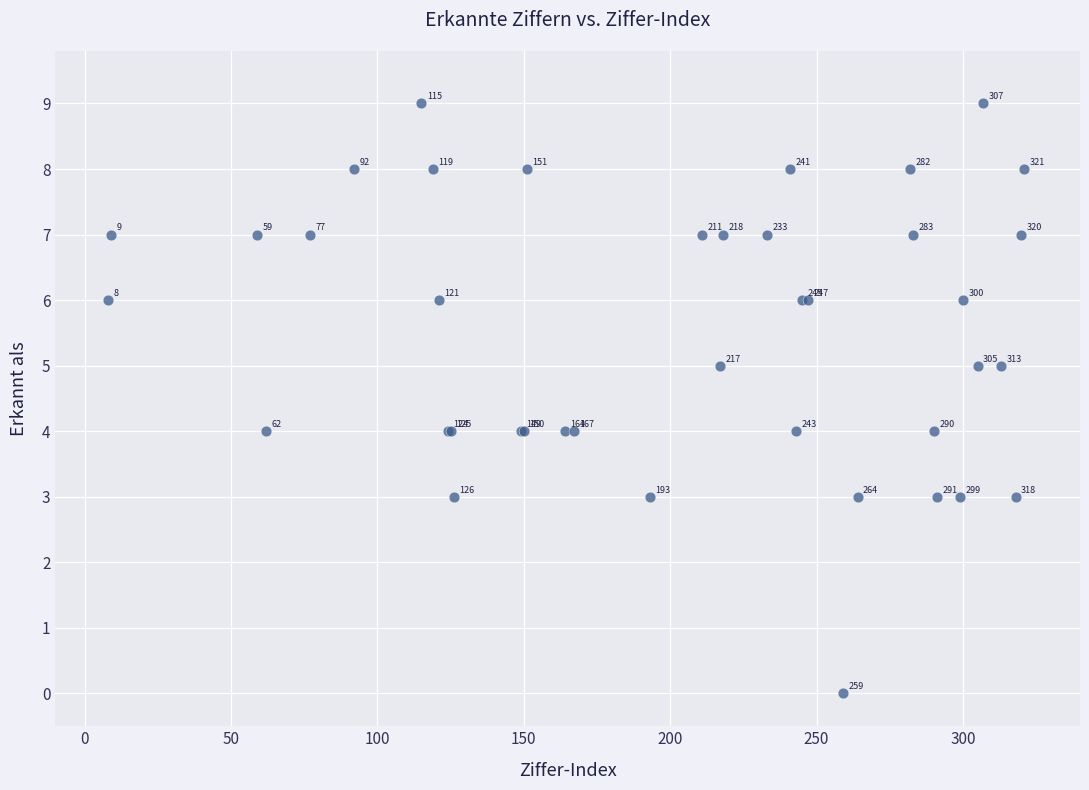

What Y value in the scatter plot is closest to 4?

4